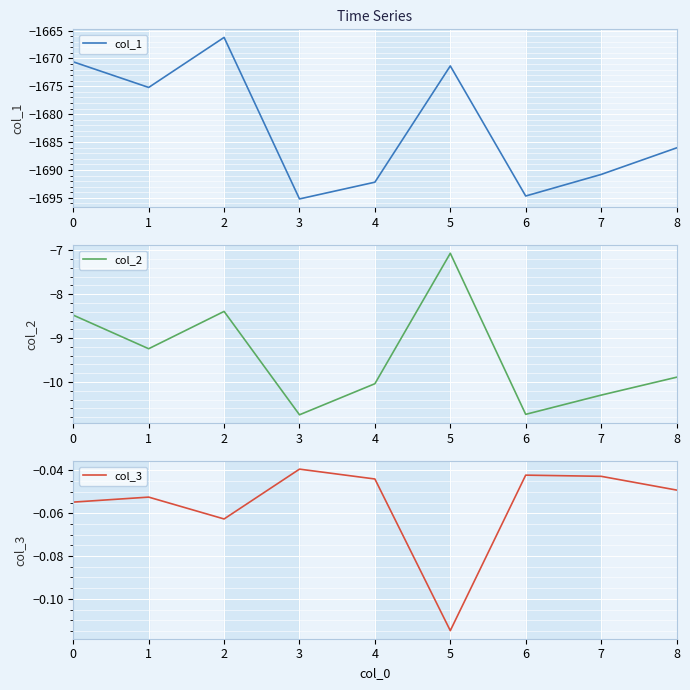

True or false: col_2 has a value of -15.8 at 3.

False